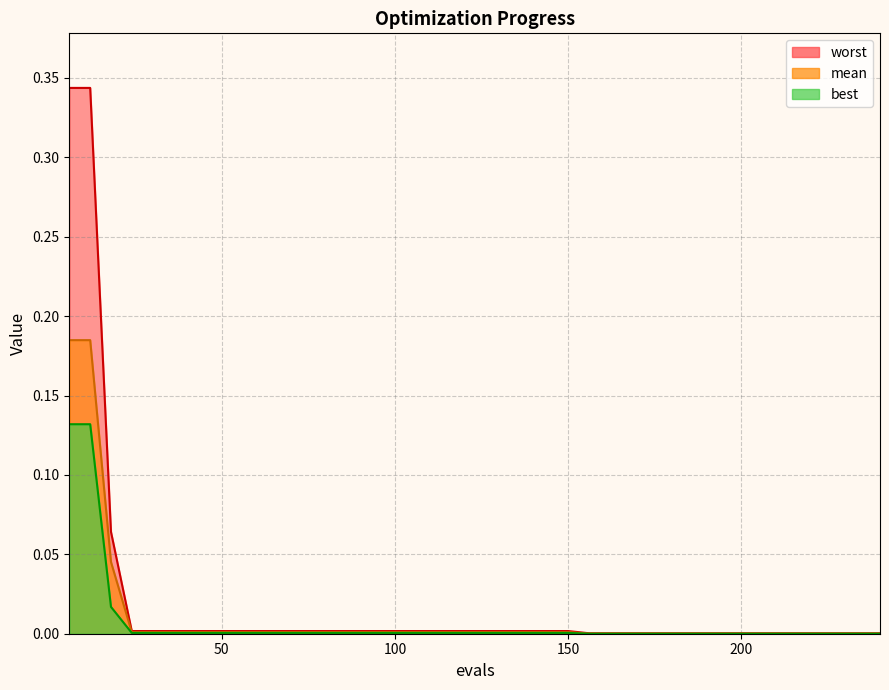

True or false: worst and best cross at least once.

False